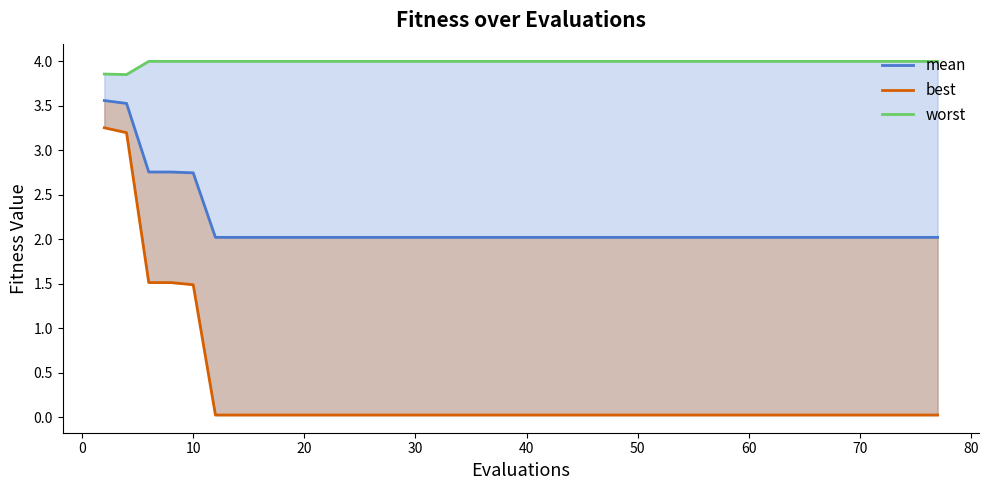

True or false: best and worst intersect in this chart.

False